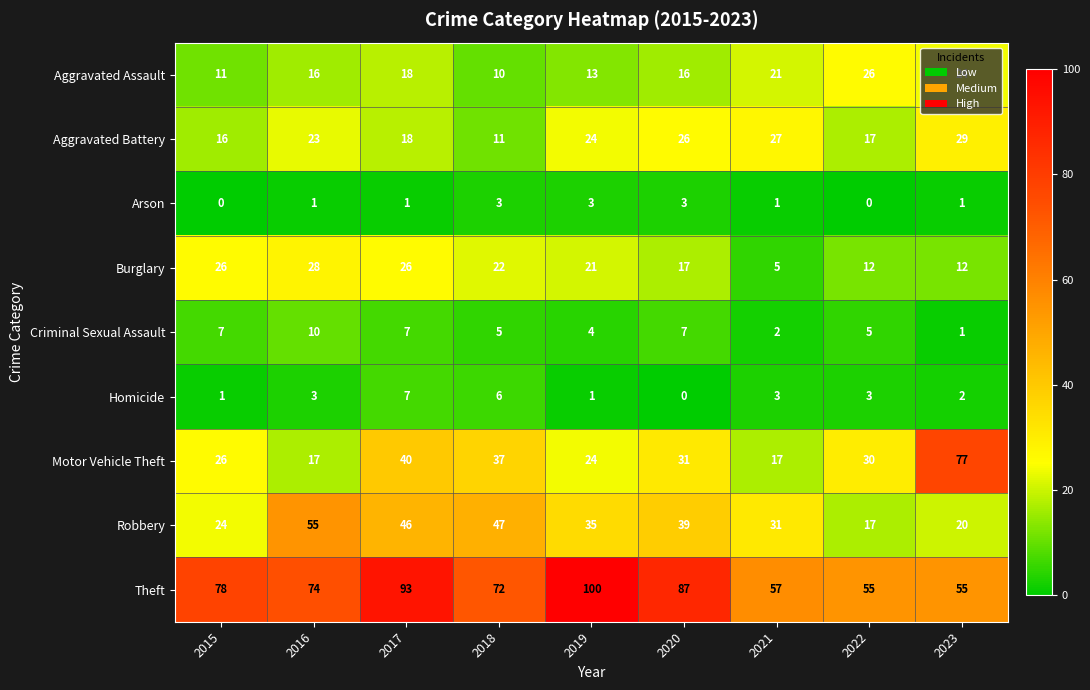

The value of Theft at 2018 is 33. True or false?

False